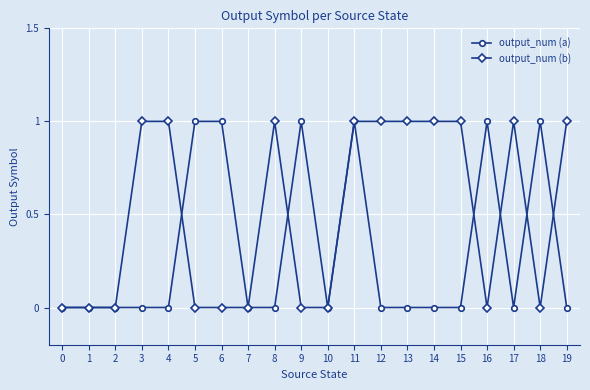

What is the maximum value for output_num (b)?

1